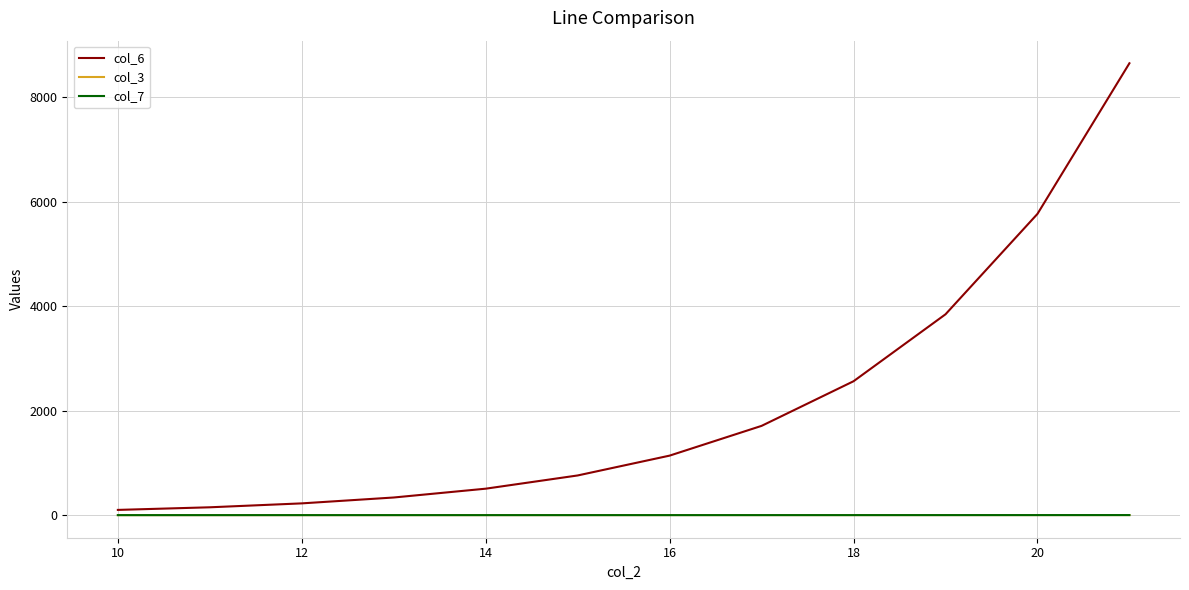

Which series has the largest total across all categories?

col_6